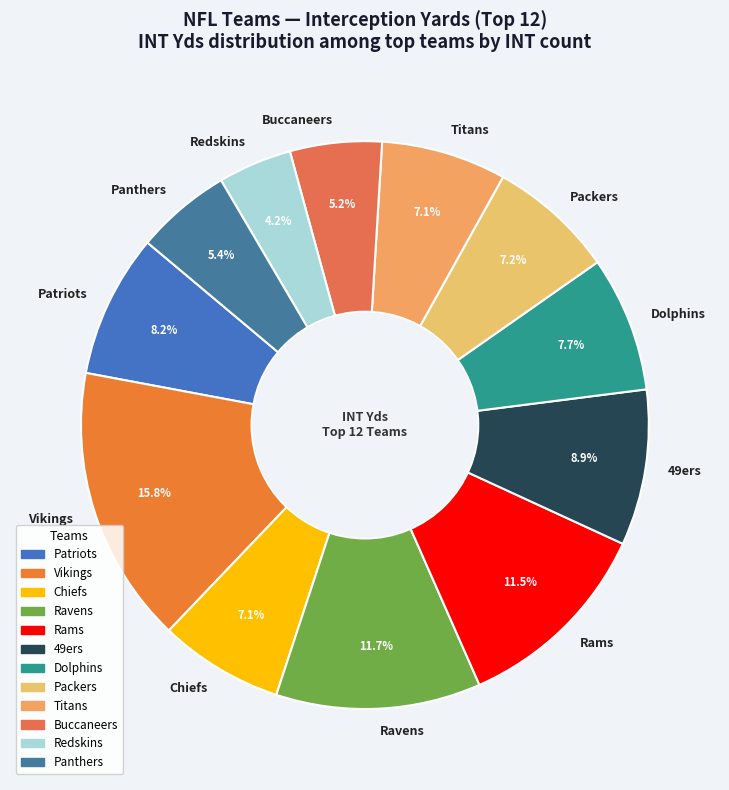

To the nearest percent, what is the difference between the Redskins and Patriots slice percentages?

4%